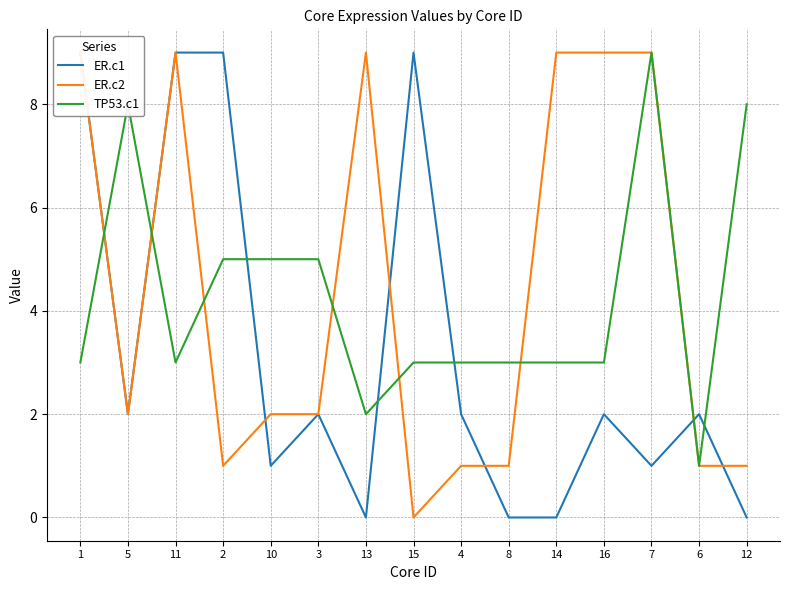

Does the chart have visible grid lines?

Yes